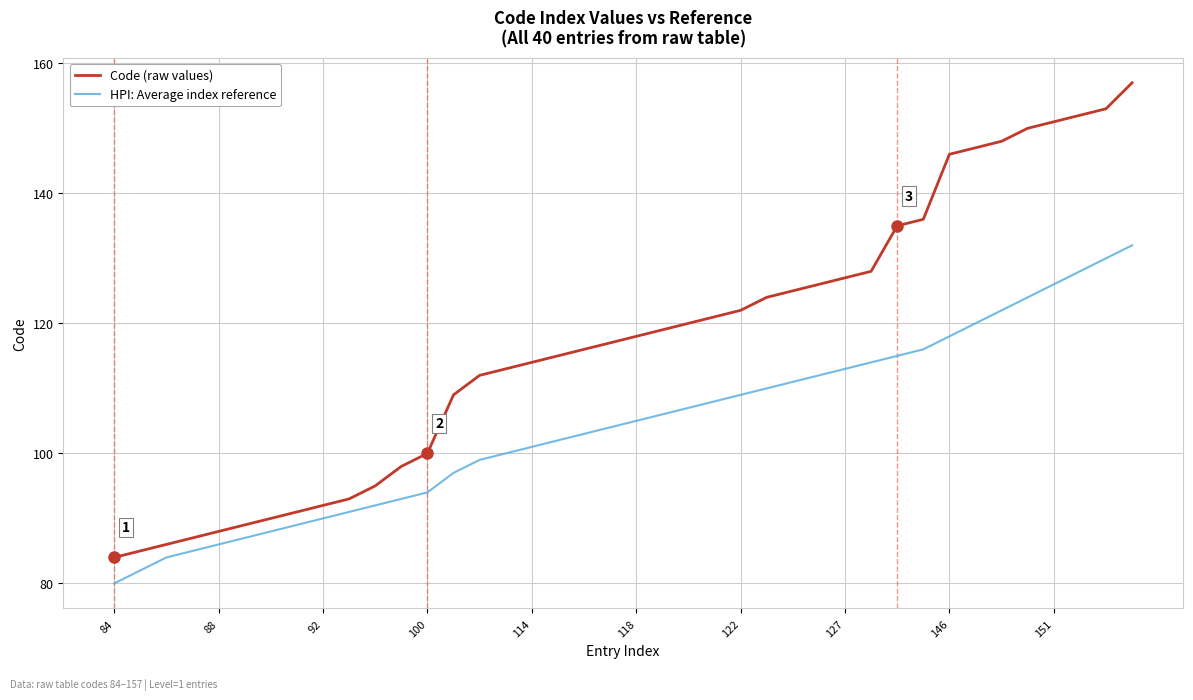

Which series has the largest range (max minus min)?

Code (raw values)